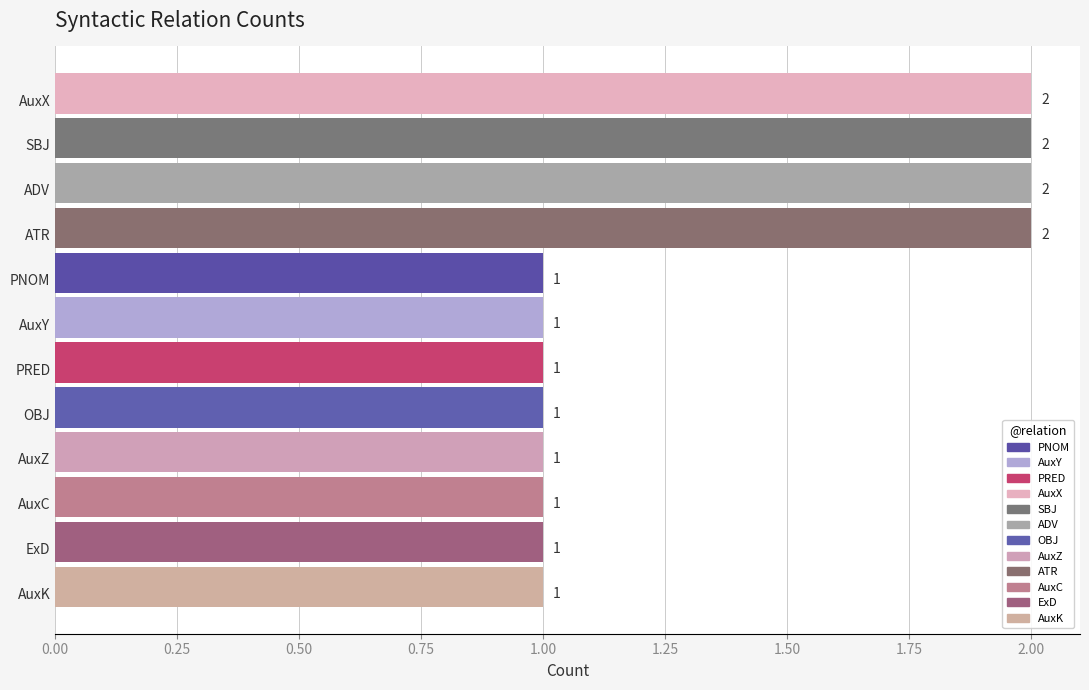

What is the change in value from PNOM to SBJ?

+1